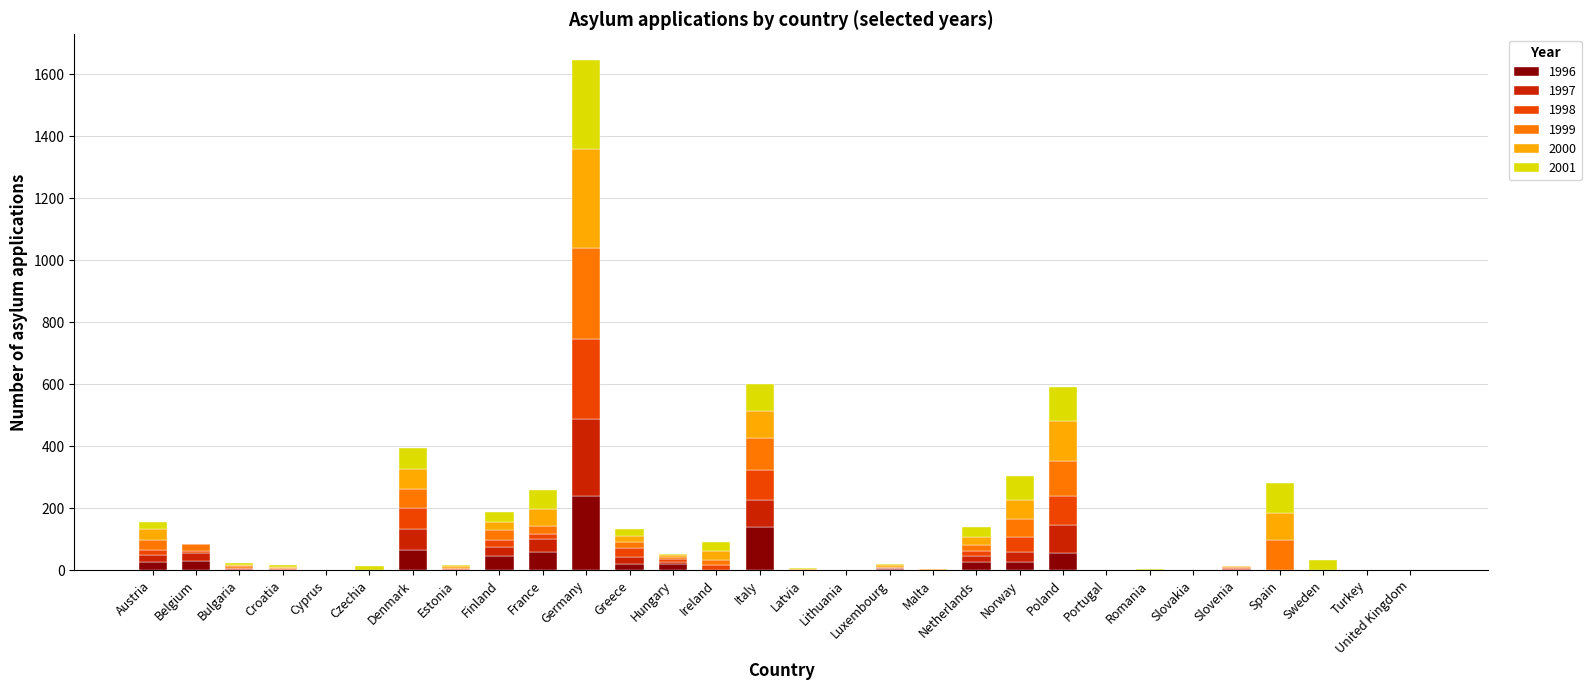

What is the maximum value for 1996?

238